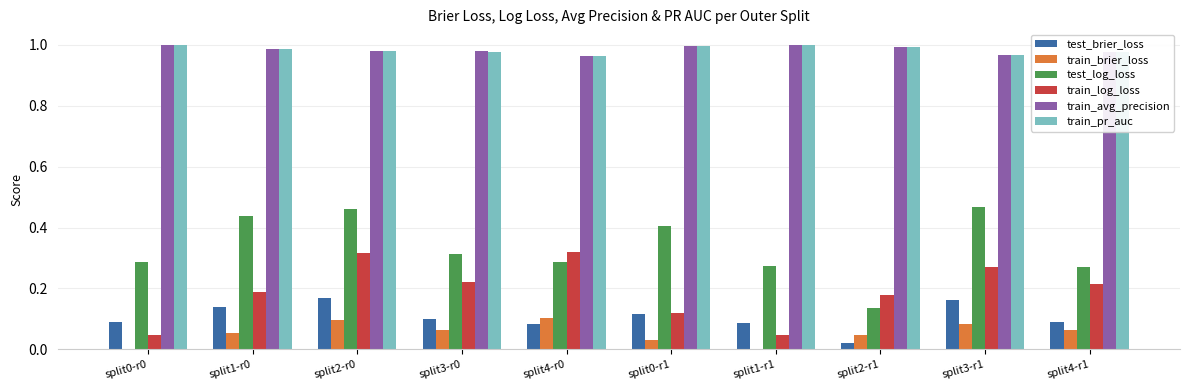

Are the bars grouped side by side (vs. stacked)?

Yes